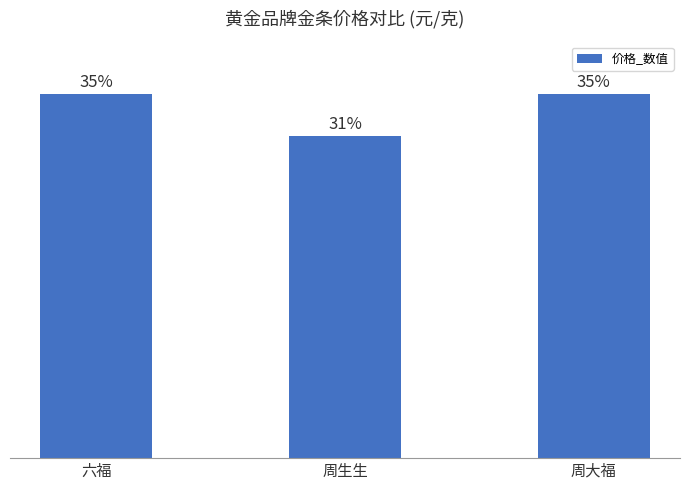

What is the label of the 2nd bar from the right?

周生生